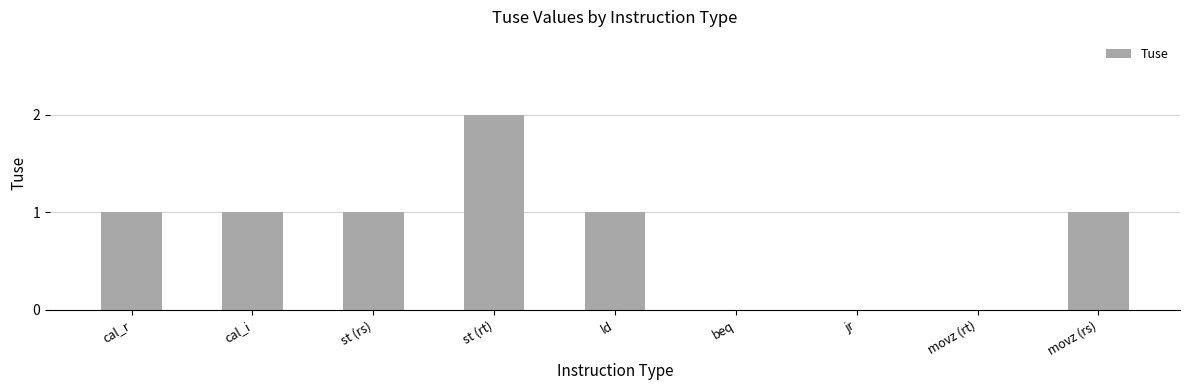

What is the change in value from cal_i to beq?

-1